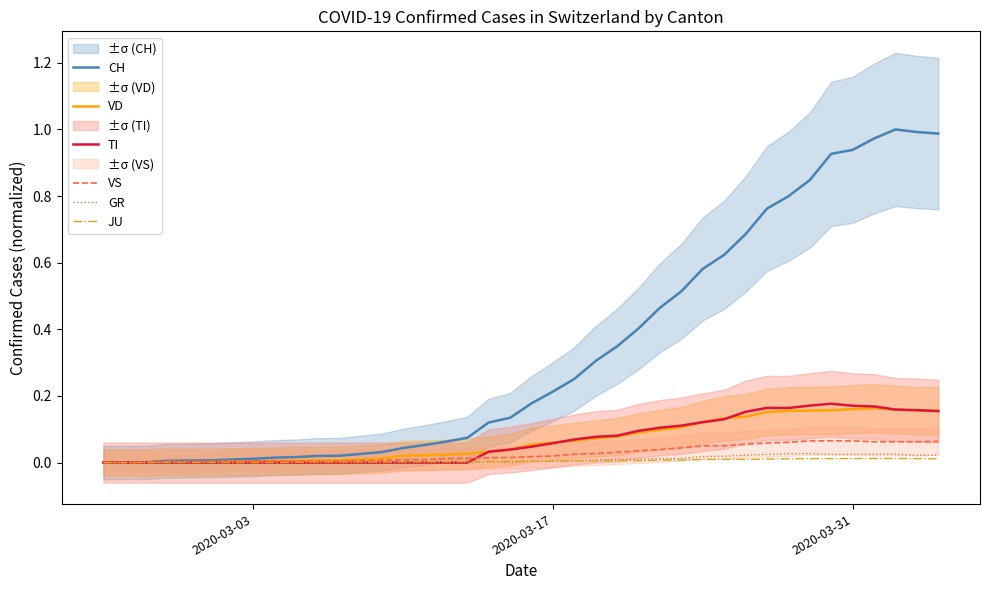

Which series has the widest spread of values?

CH